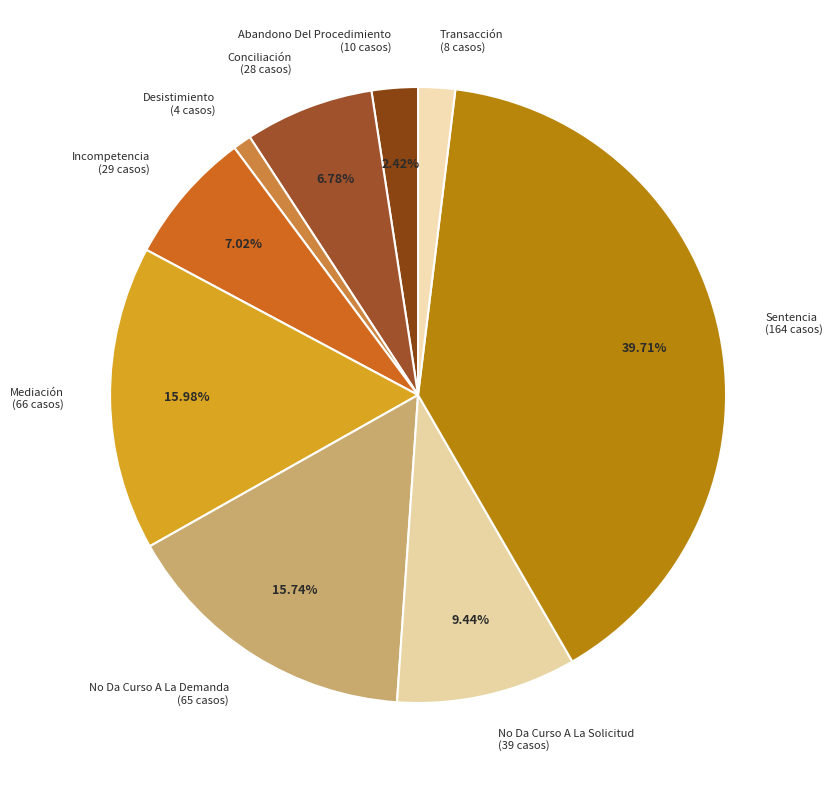

Approximately how many times larger is the value at Conciliación compared to Incompetencia?

1.0